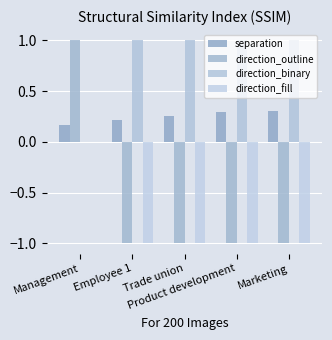

What is the lowest value of the separation series?

0.2